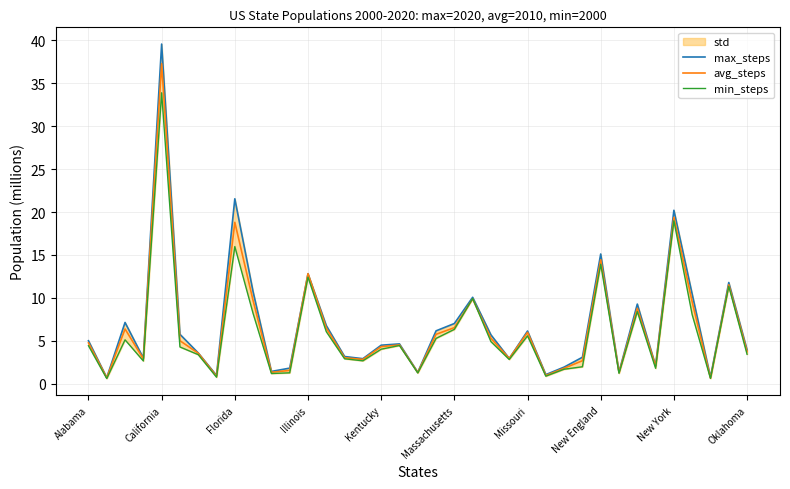

How many lines are shown in the chart?

3